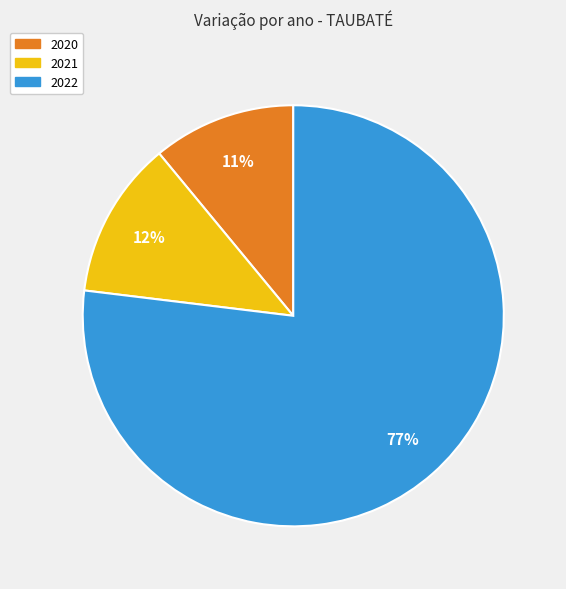

Which category accounts for the majority?

2022